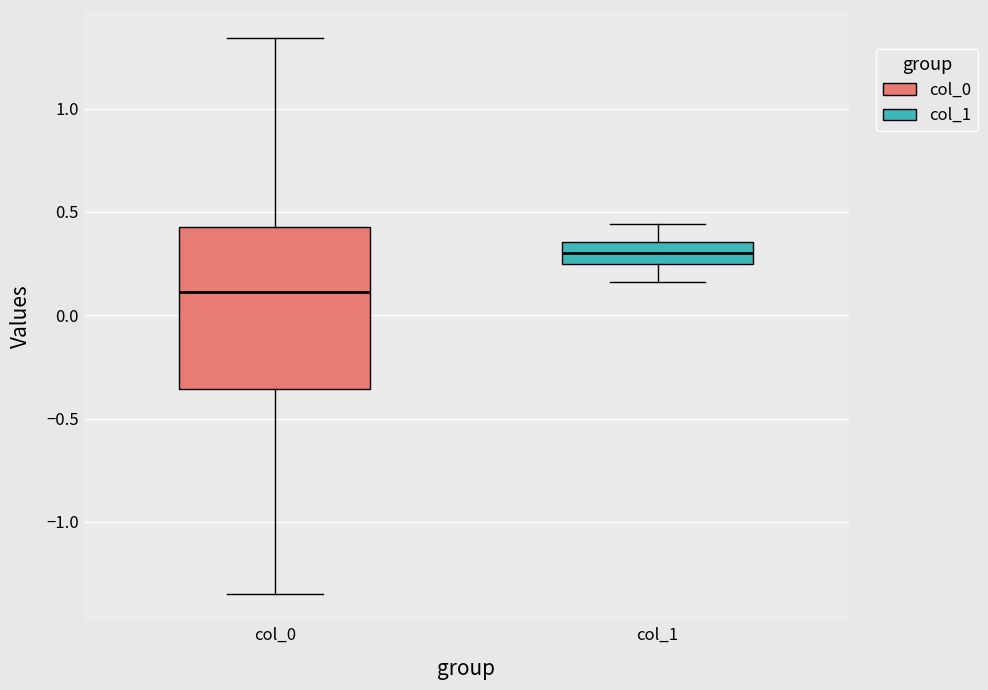

Which box has the lowest median line?

col_0